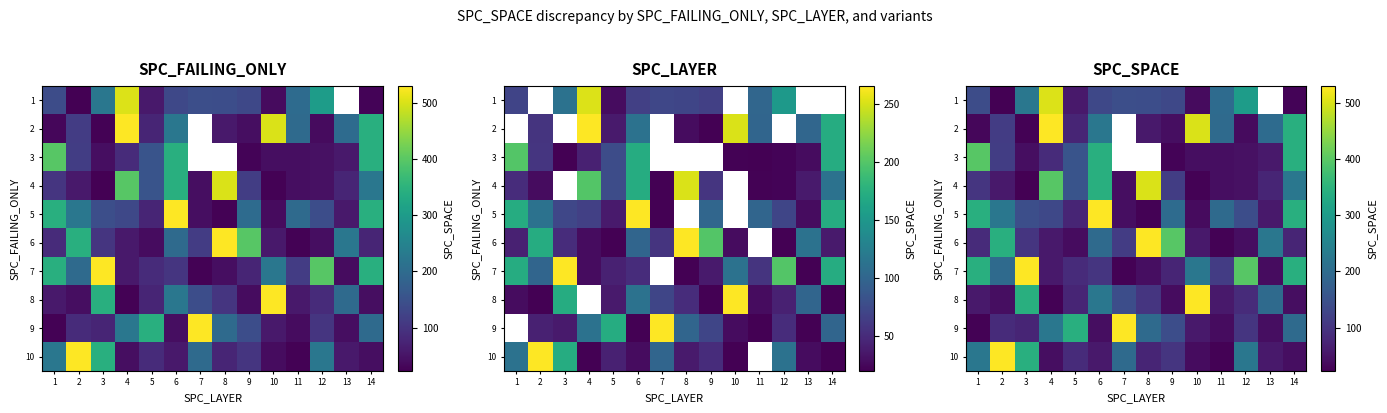

At 8, list the series in order from largest to smallest.

6, 4, 9, 1, 8, 10, 2, 7, 5, 3